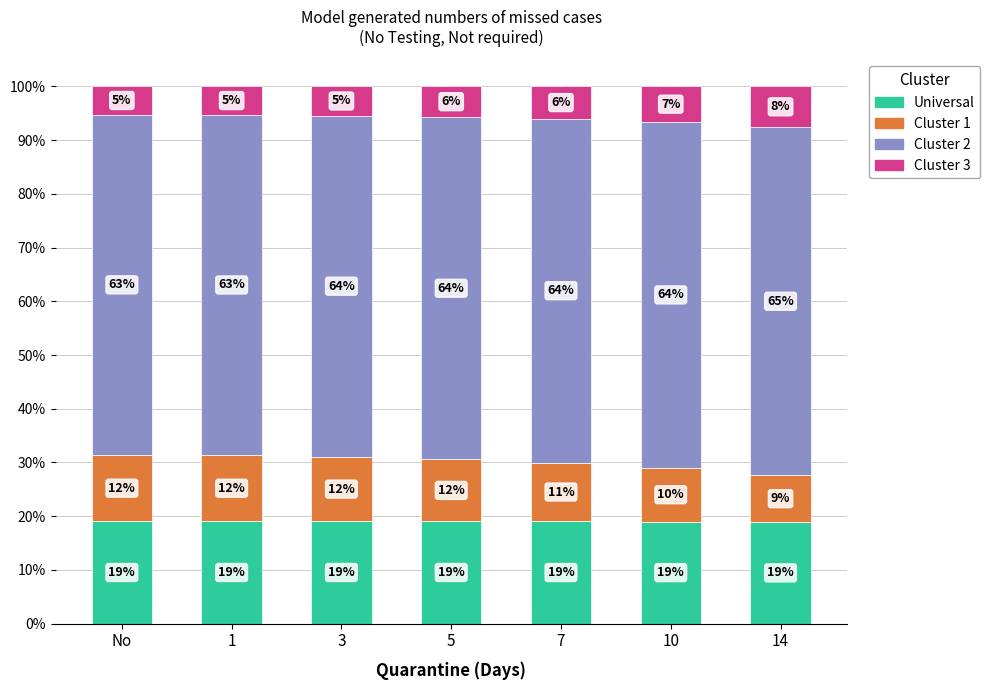

At which label does Universal first exceed 19?

No